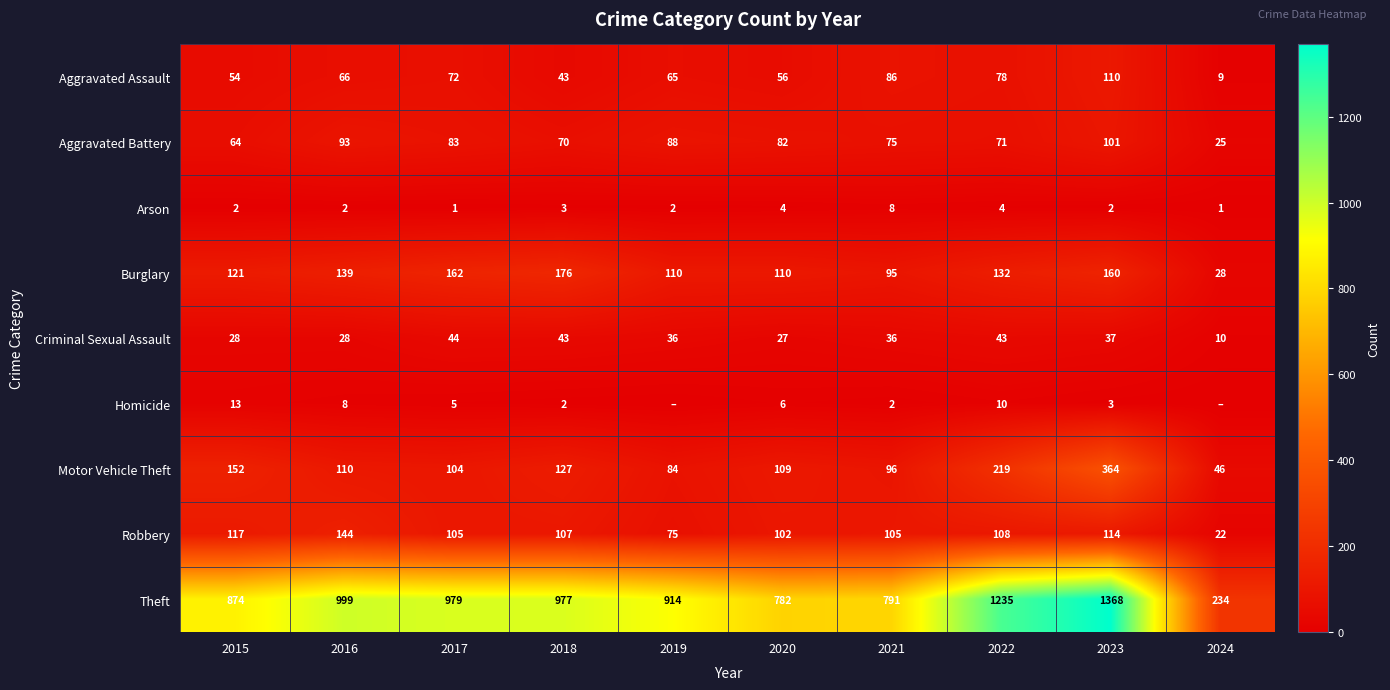

What value does the Theft series have at 2020, to the nearest 100?

800